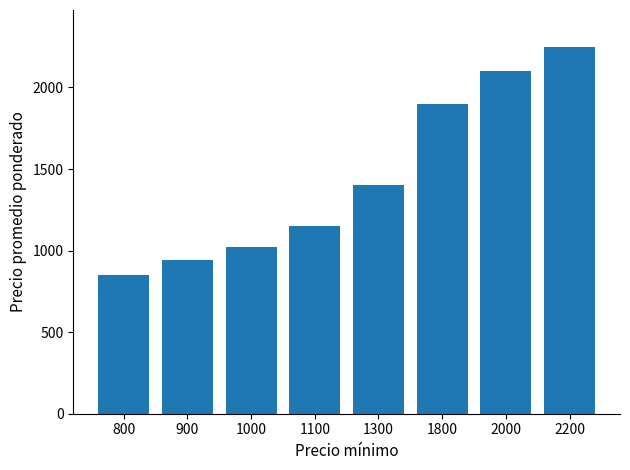

Rank the categories by value from highest to lowest.

2200, 2000, 1800, 1300, 1100, 1000, 900, 800